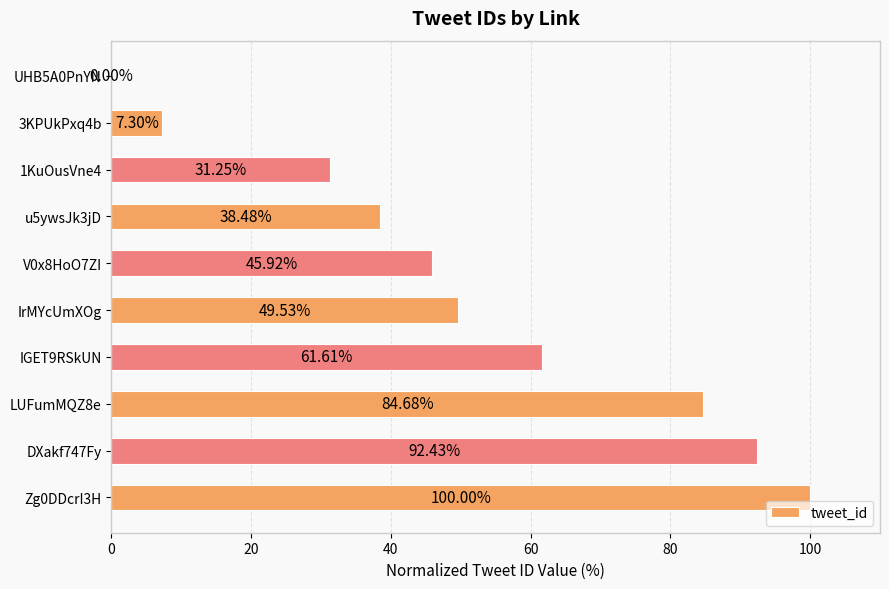

What is the change in value from IrMYcUmXOg to u5ywsJk3jD?

-11.1